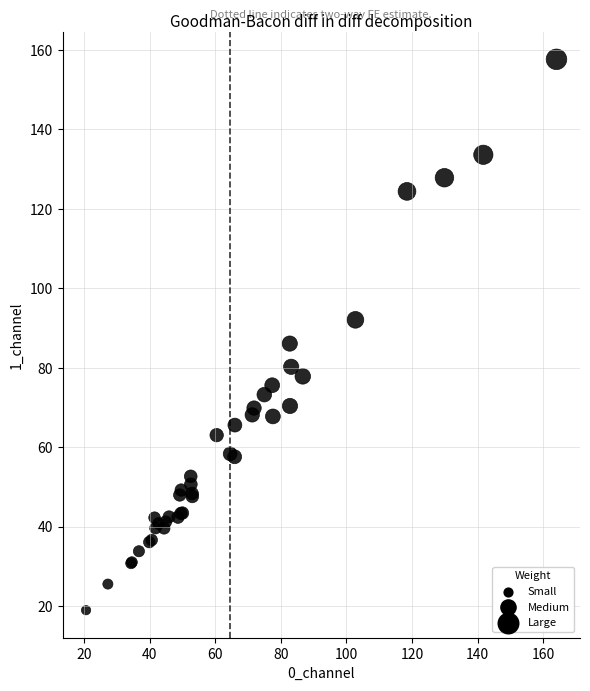

What Y value in the scatter plot is closest to 88?

86.1